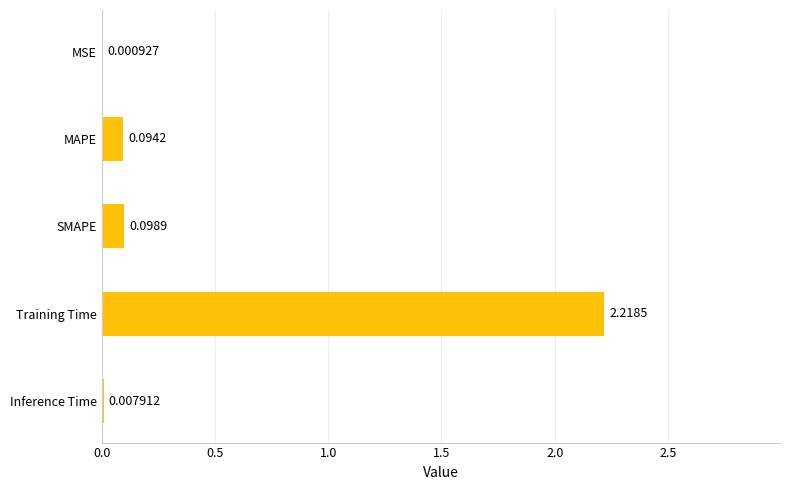

Which category has the highest value across all series?

Training Time